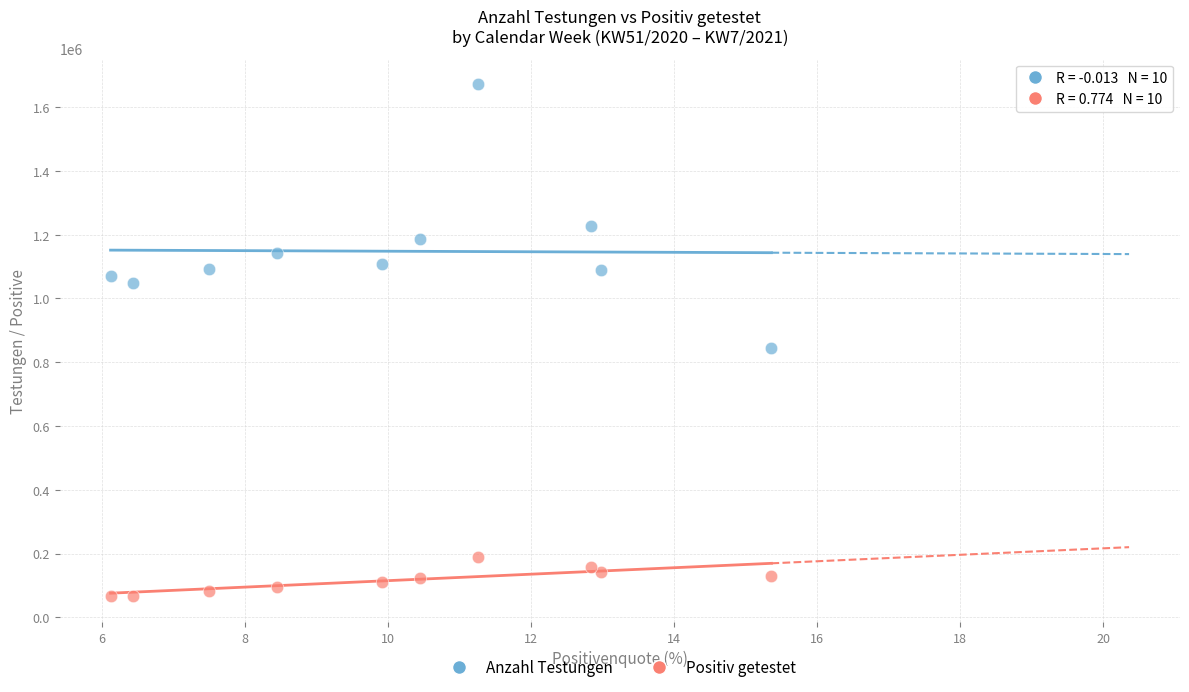

Which series has the widest spread of Y values?

Anzahl Testungen